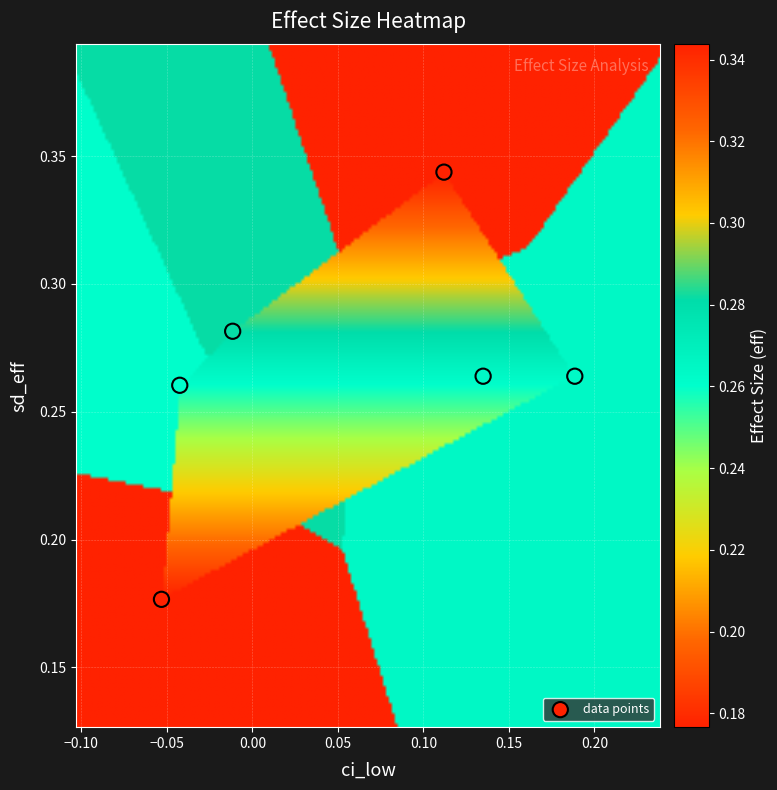

How many data points are displayed?

6